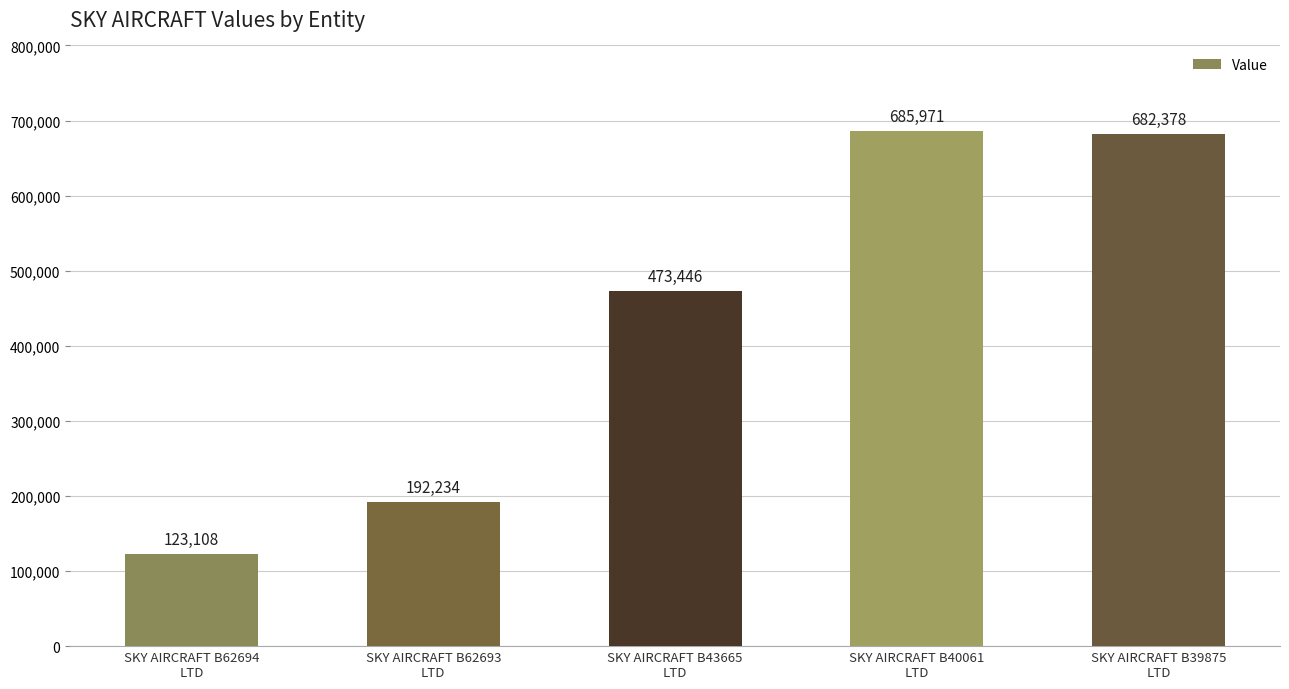

What position from the left is SKY AIRCRAFT B43665
LTD?

3